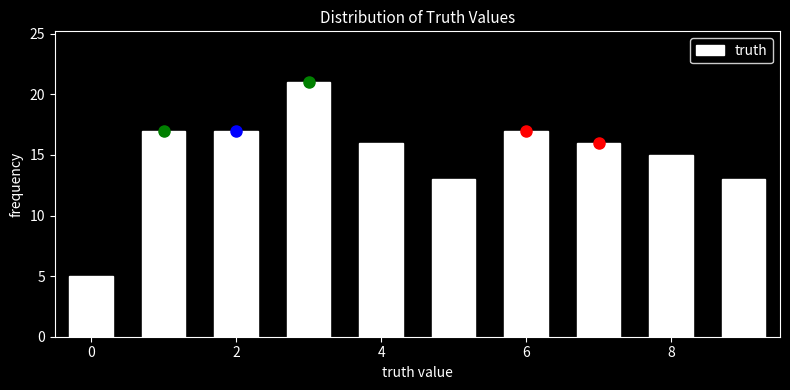

Reading left to right, transcribe this chart: for each bar, give the range it covers on the x-axis and its height. Neither the bar edges nor the heights are printed on the chart, so give them approximately, as read against the axes.

-0.5 to 0.5: 5
0.5 to 1.5: 17
1.5 to 2.5: 17
2.5 to 3.5: 21
3.5 to 4.5: 16
4.5 to 5.5: 13
5.5 to 6.5: 17
6.5 to 7.5: 16
7.5 to 8.5: 15
8.5 to 9.5: 13